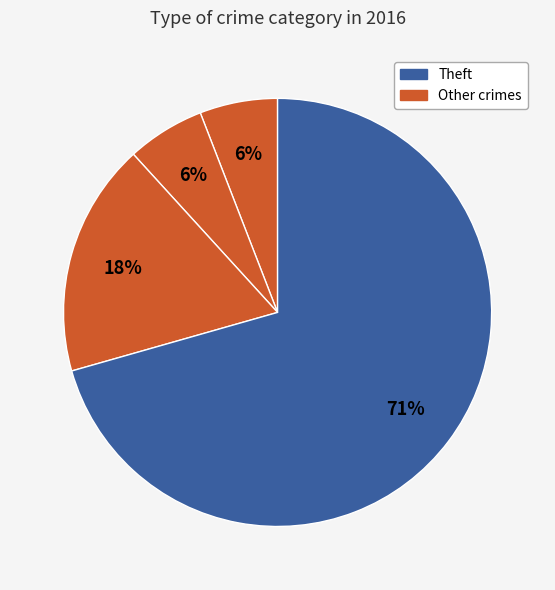

How many segments does this pie chart have?

4